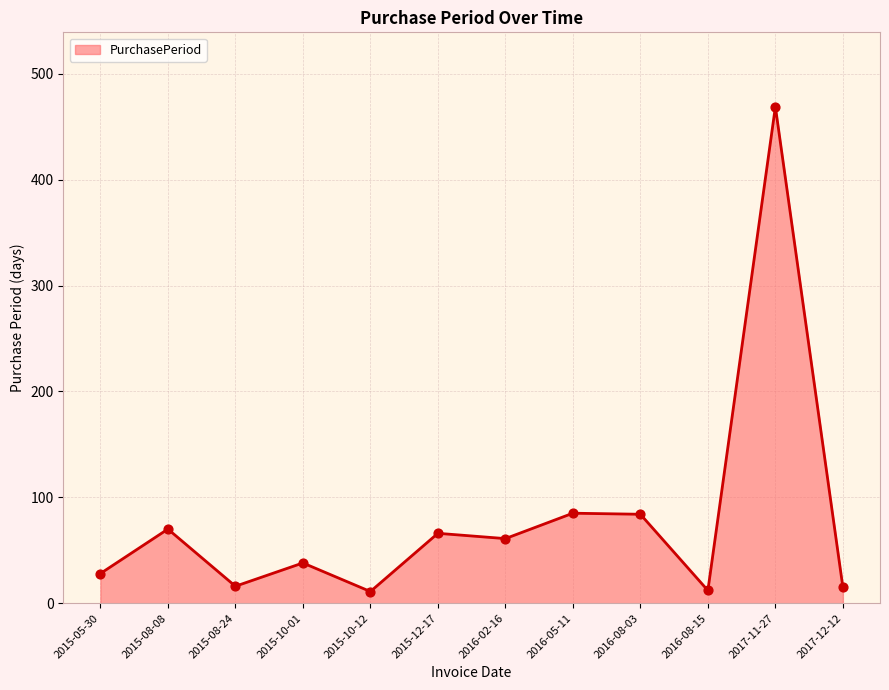

Between 2015-05-30 and 2016-05-11, which is larger?

2016-05-11